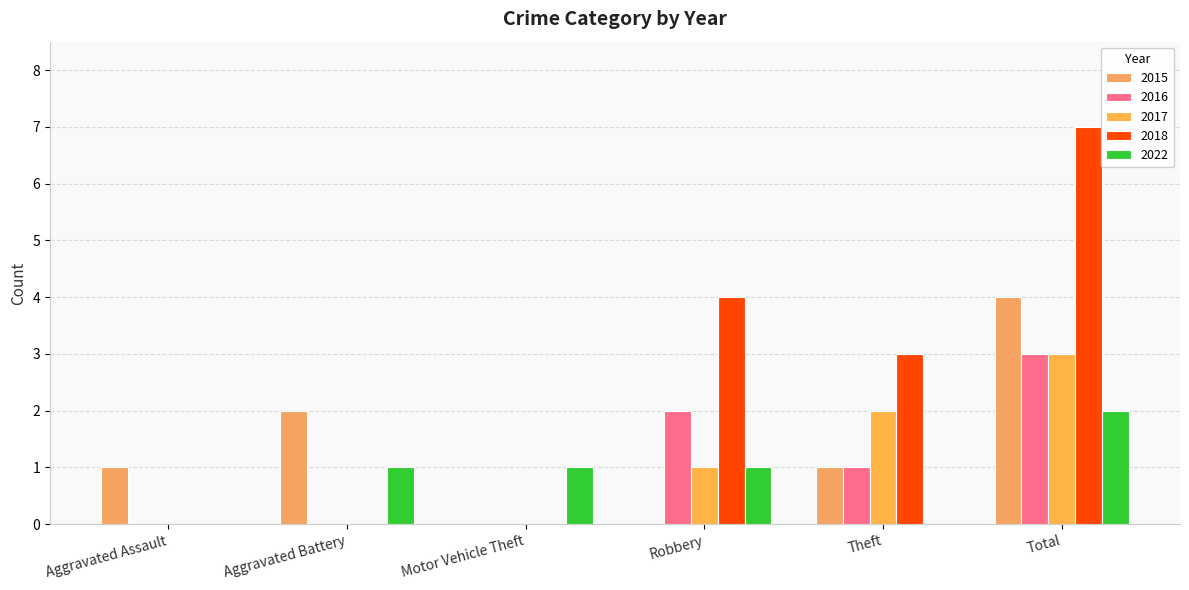

How many bars are there in total?

30